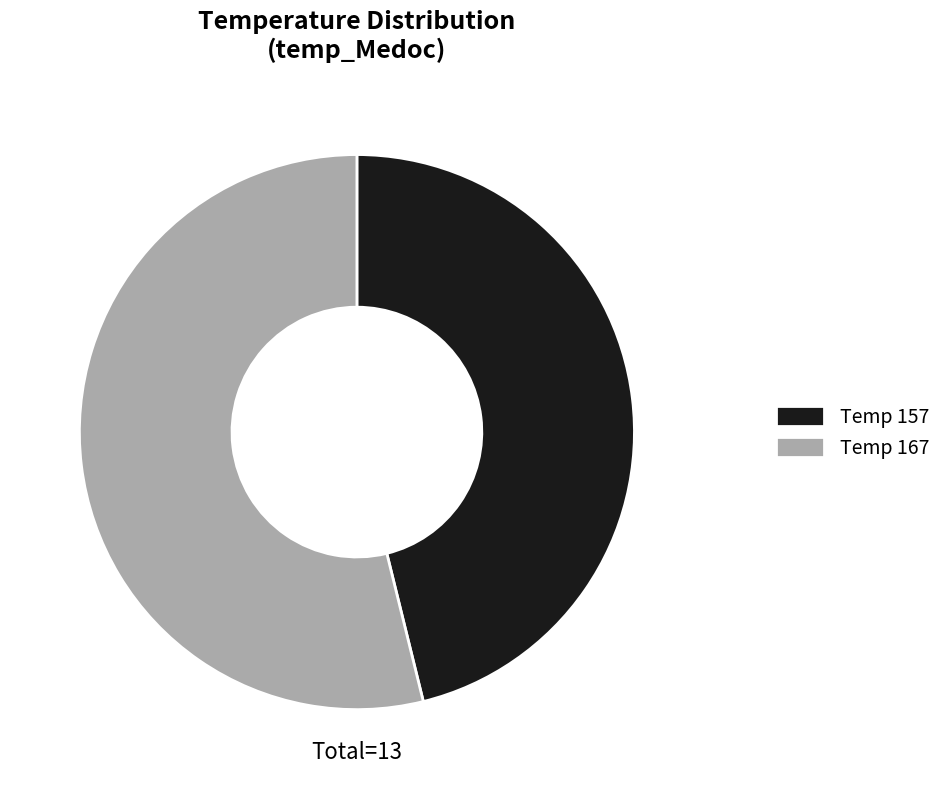

Is the sum of Temp 157 and Temp 167 greater than half?

Yes